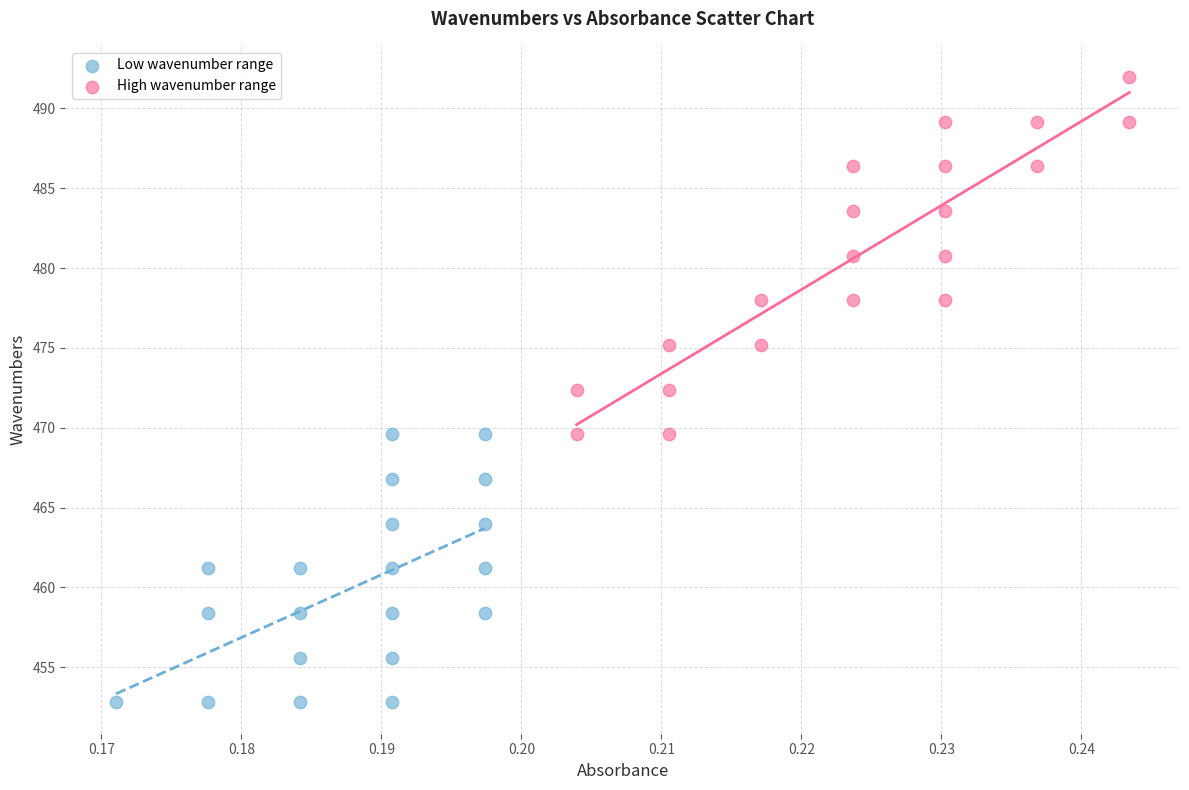

Which series contains the highest Y value?

High wavenumber range